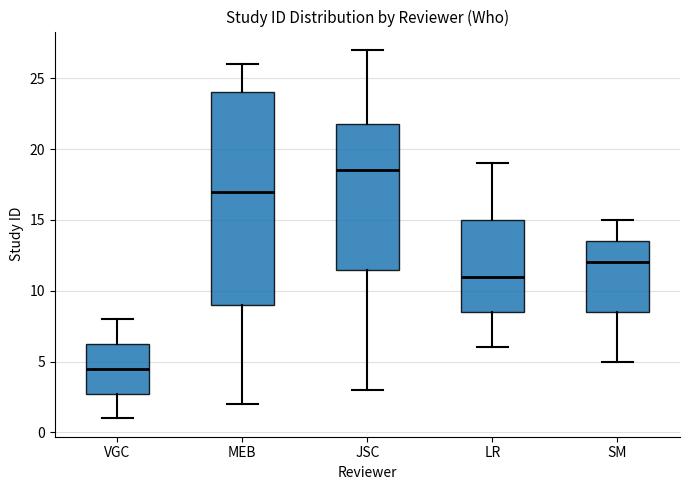

Where does the median line of the box for VGC sit on the y-axis? The values are not printed on the chart, so give them approximately, as read against the axis.

4.5